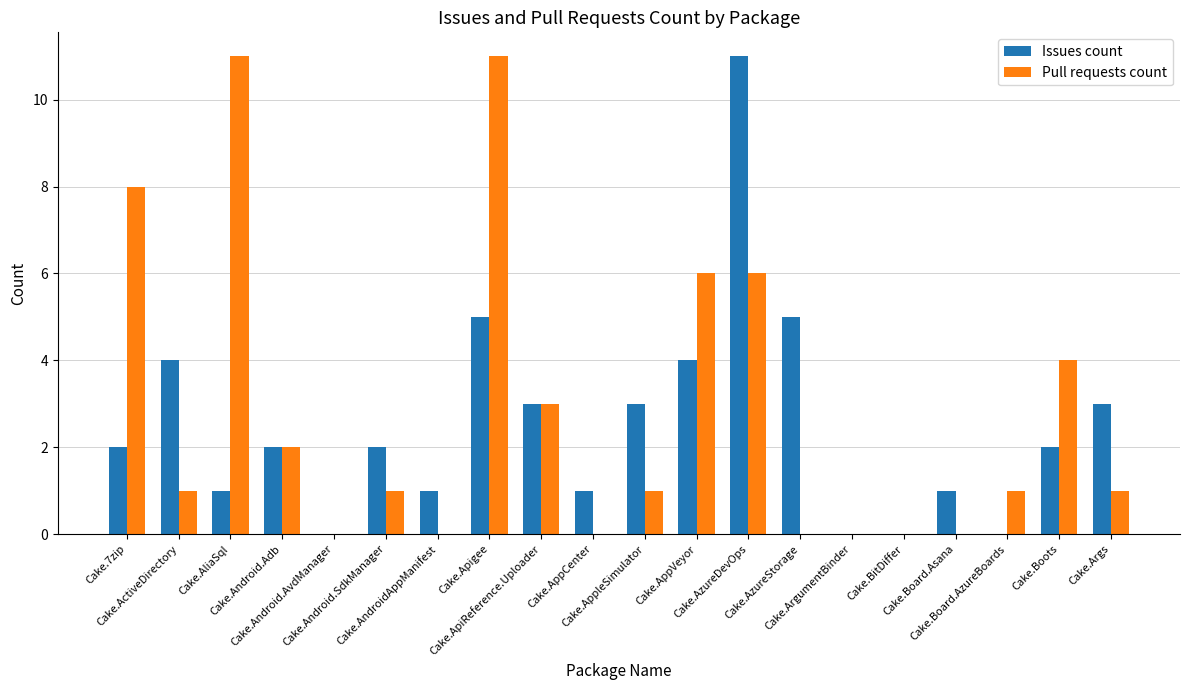

What is the sum of all Pull requests count values?

56